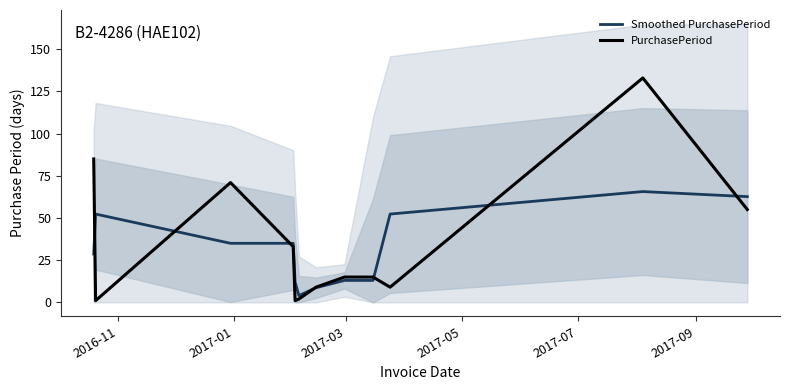

What are all the series names shown in the legend?

Smoothed PurchasePeriod, PurchasePeriod